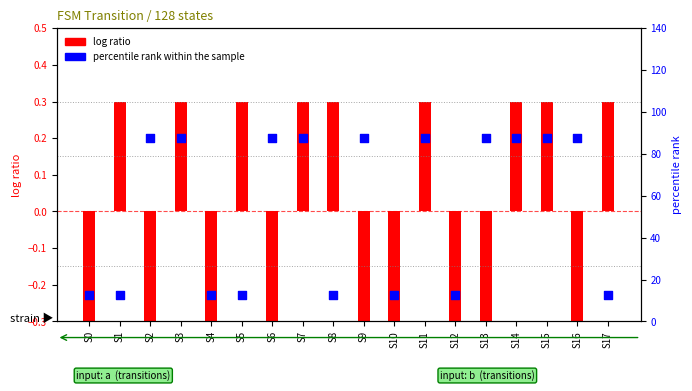

Which series reaches the maximum Y coordinate?

percentile rank within the sample